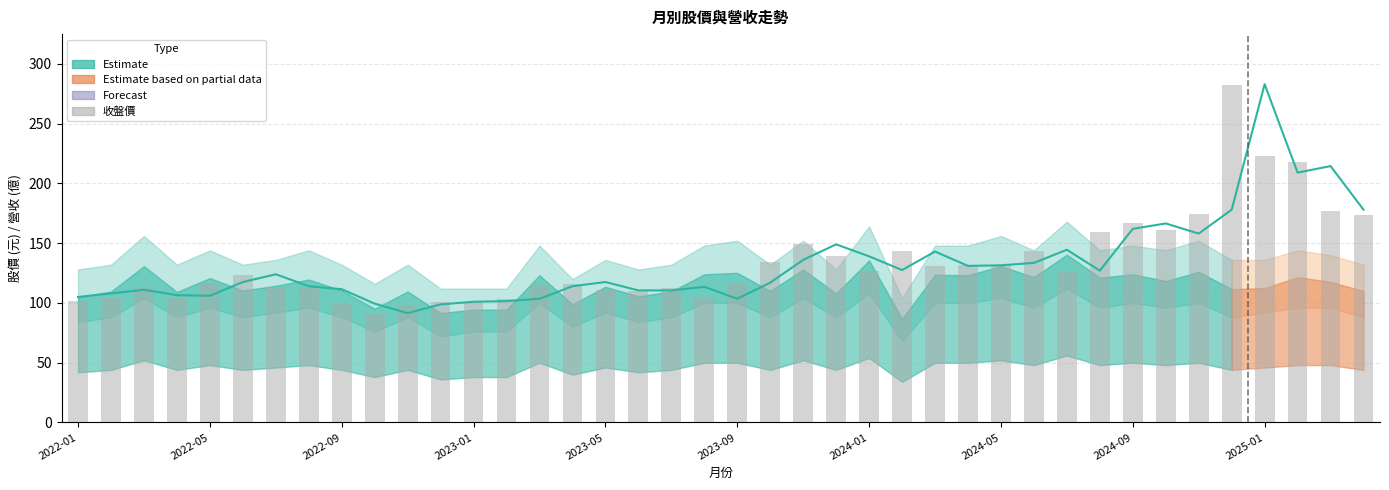

What is the approximate value of 開盤價 at 2023-05?

117.5